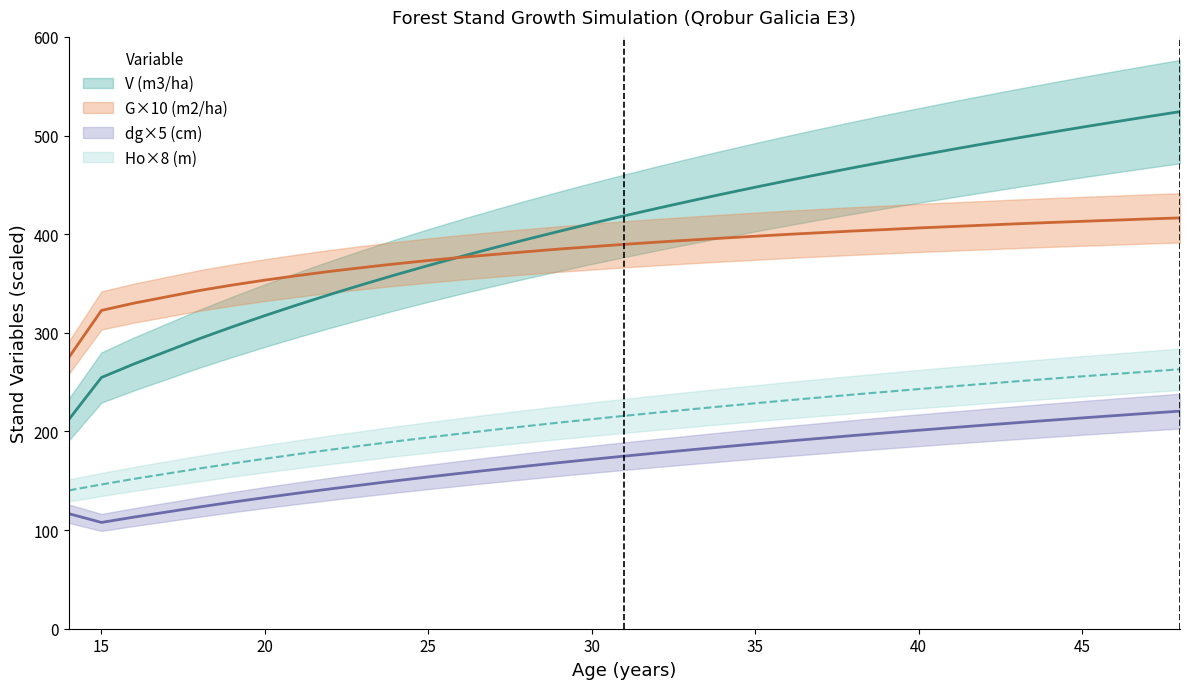

Does the chart have visible grid lines?

No